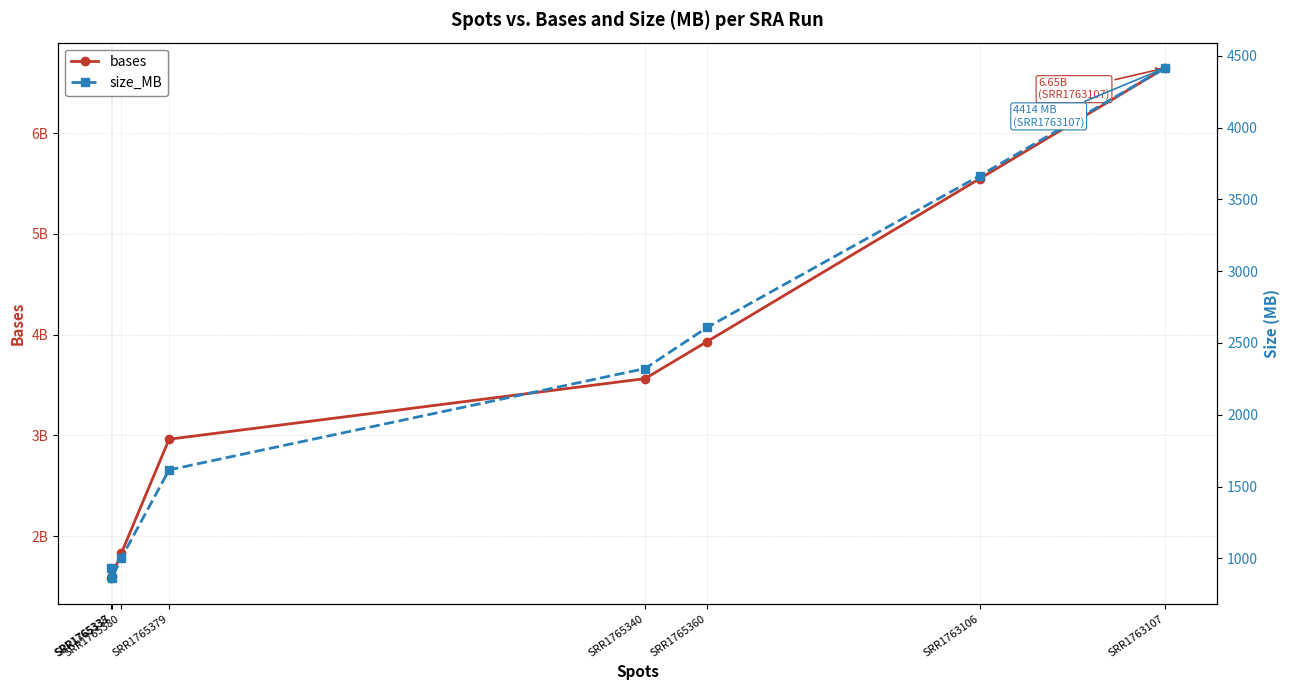

The size_MB series shows 2608 at SRR1765360. True or false?

True